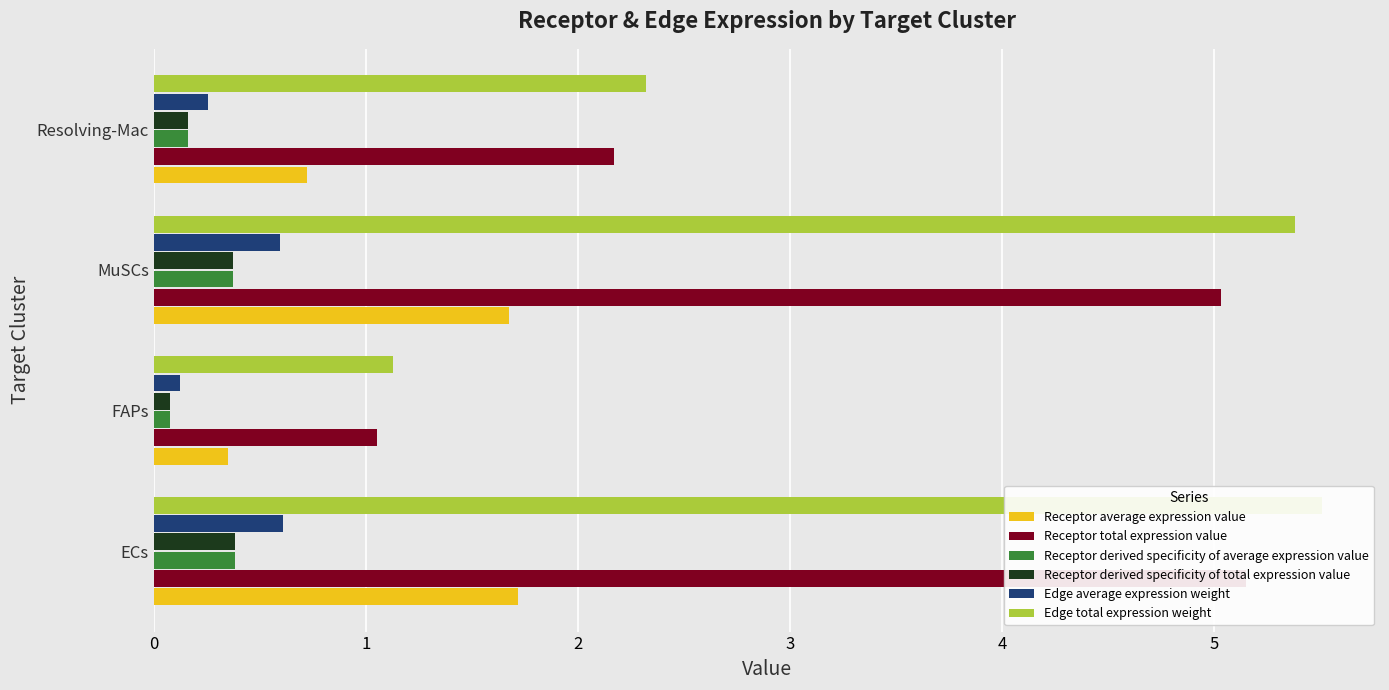

What is the lowest value of the Edge average expression weight series?

0.1